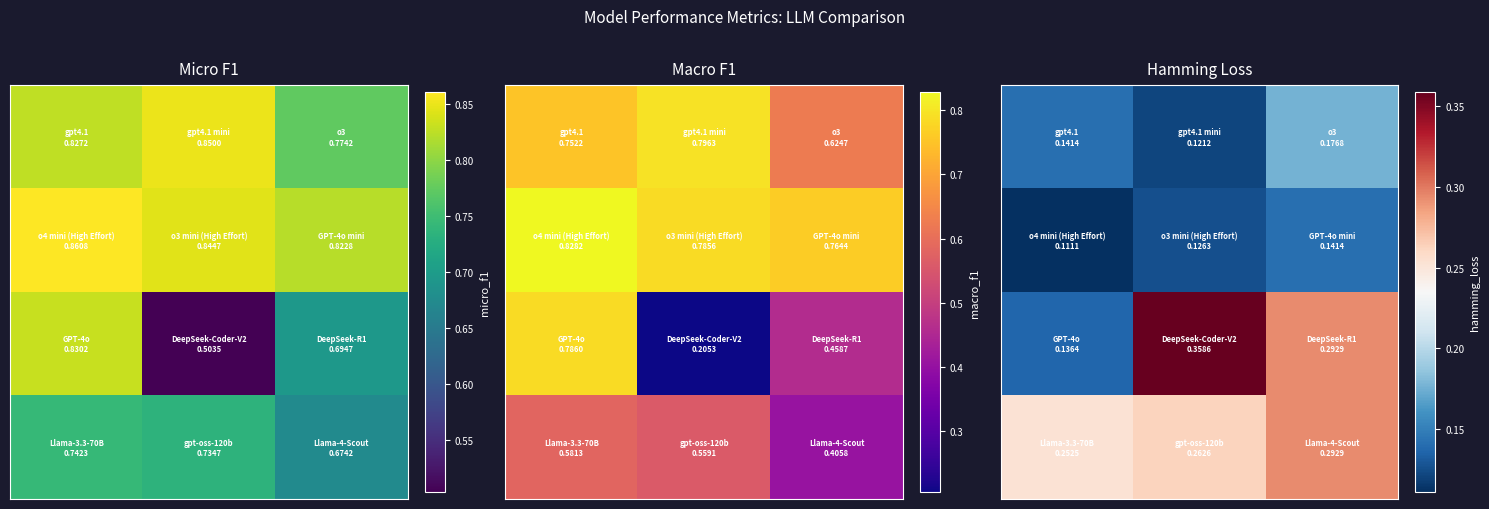

Which category has the highest value across all series?

1